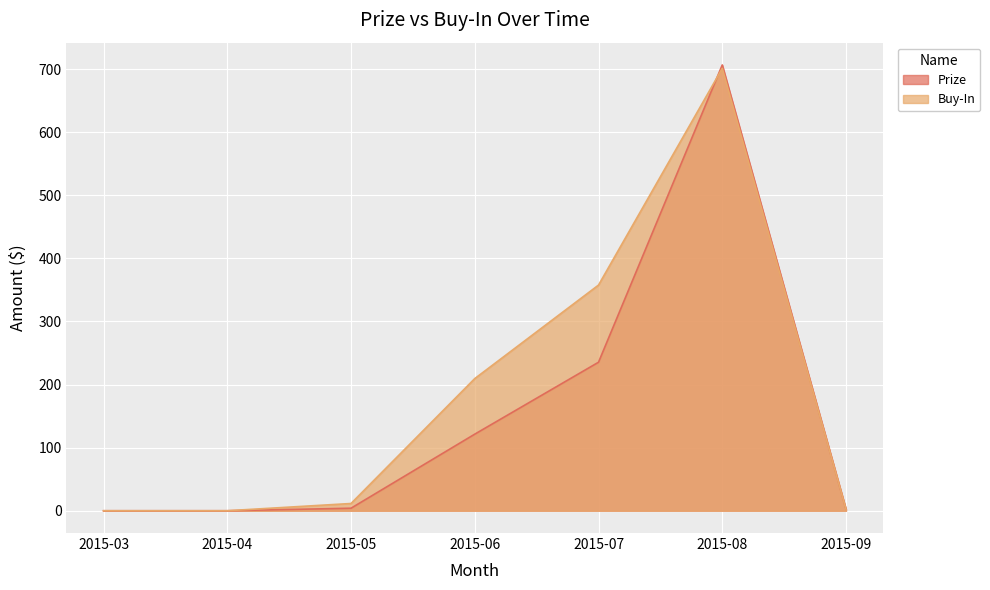

Where is the first local maximum for Buy-In?

2015-08